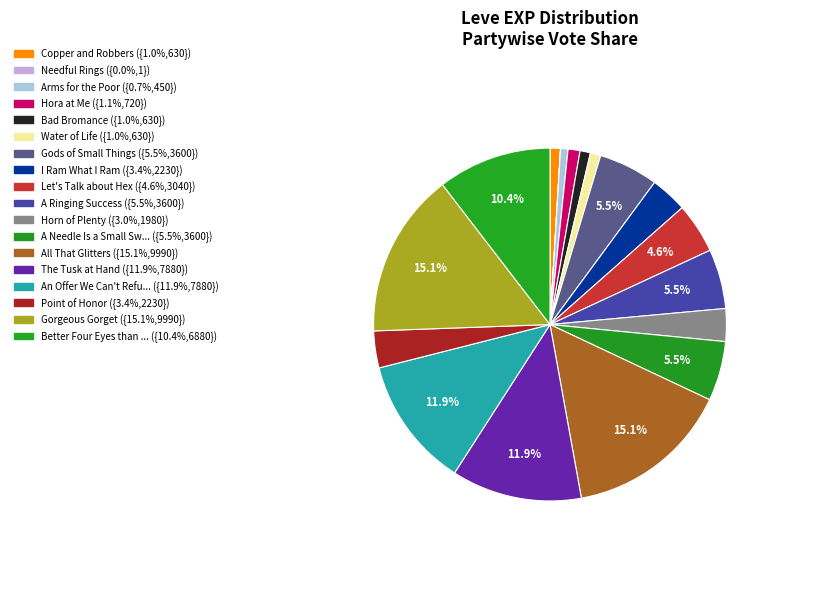

What is the largest slice in the pie chart?

All That Glitters